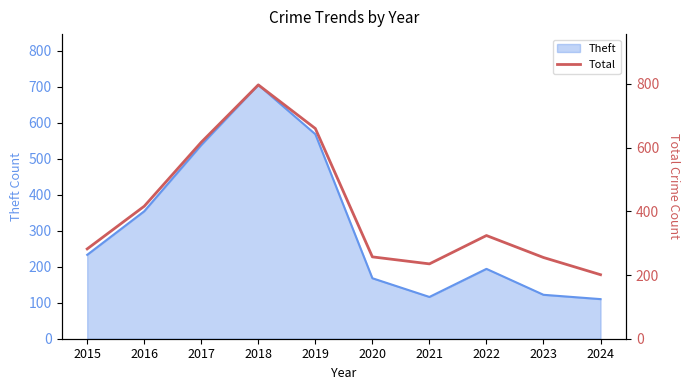

At which label is the value closest to 499?

2016